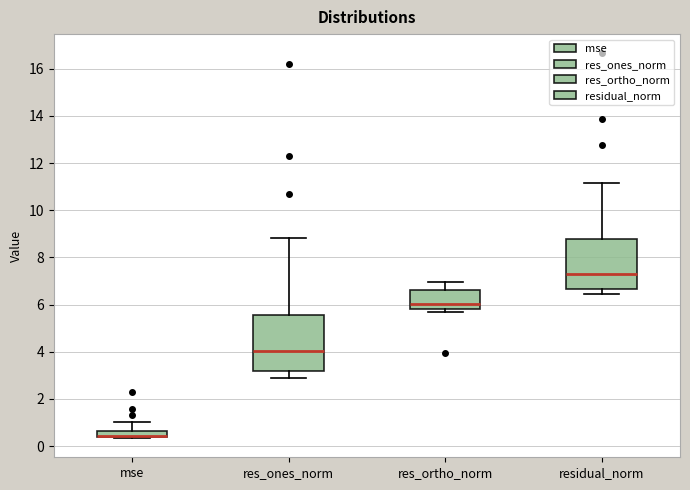

Where is the lower edge of the box for mse on the y-axis? The values are not printed on the chart, so give them approximately, as read against the axis.

0.4